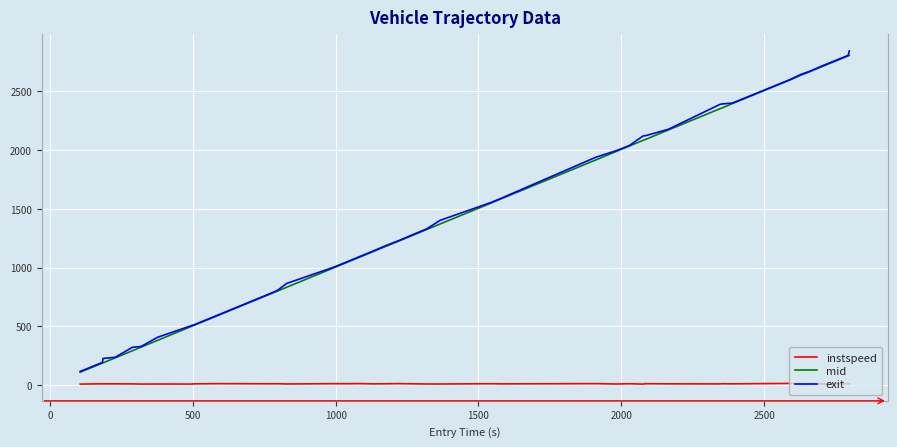

True or false: mid and instspeed cross at least once.

False